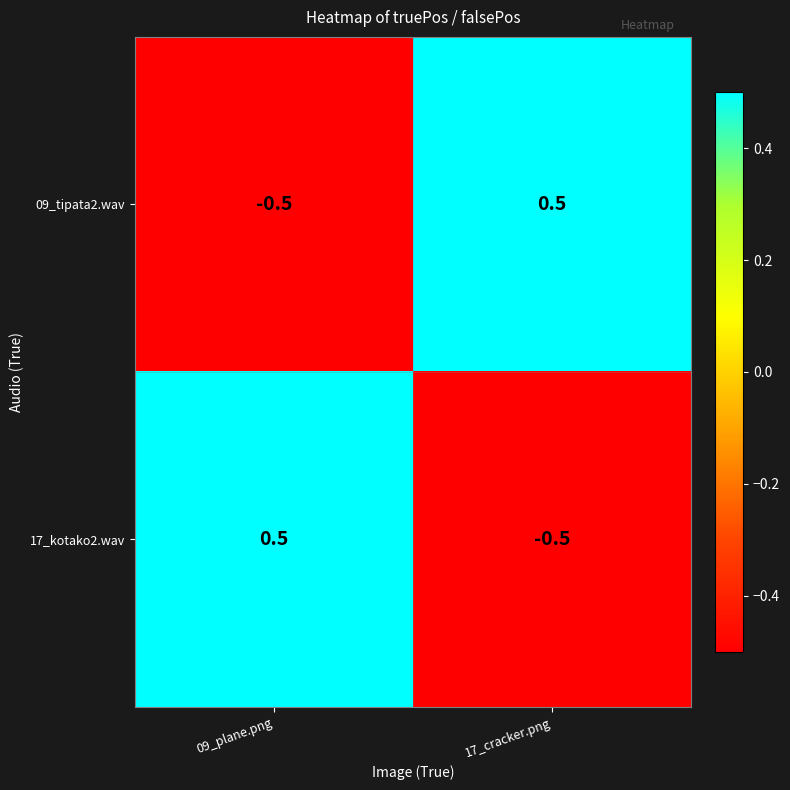

Reading left to right, extract all data points from this chart.

09_tipata2.wav: -0.5	0.5
17_kotako2.wav: 0.5	-0.5